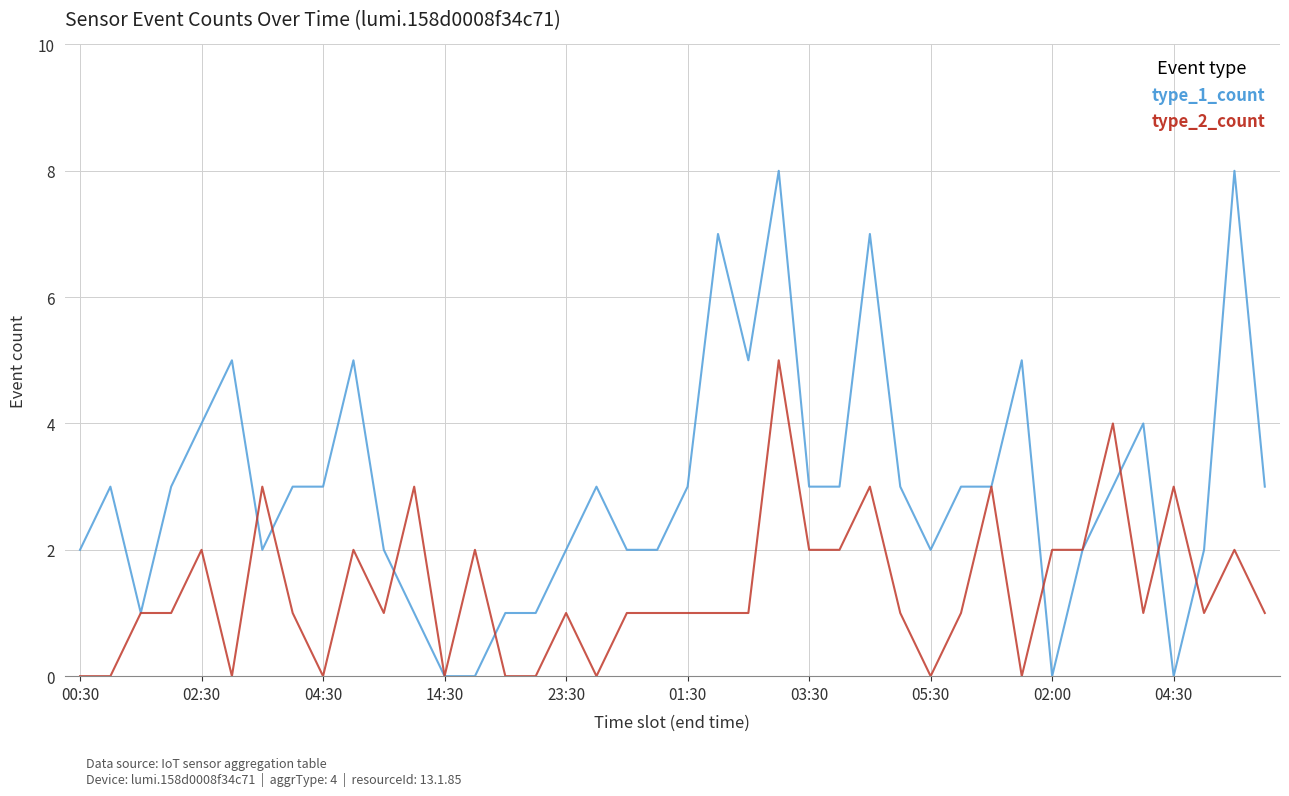

Which series has the largest range (max minus min)?

type_1_count